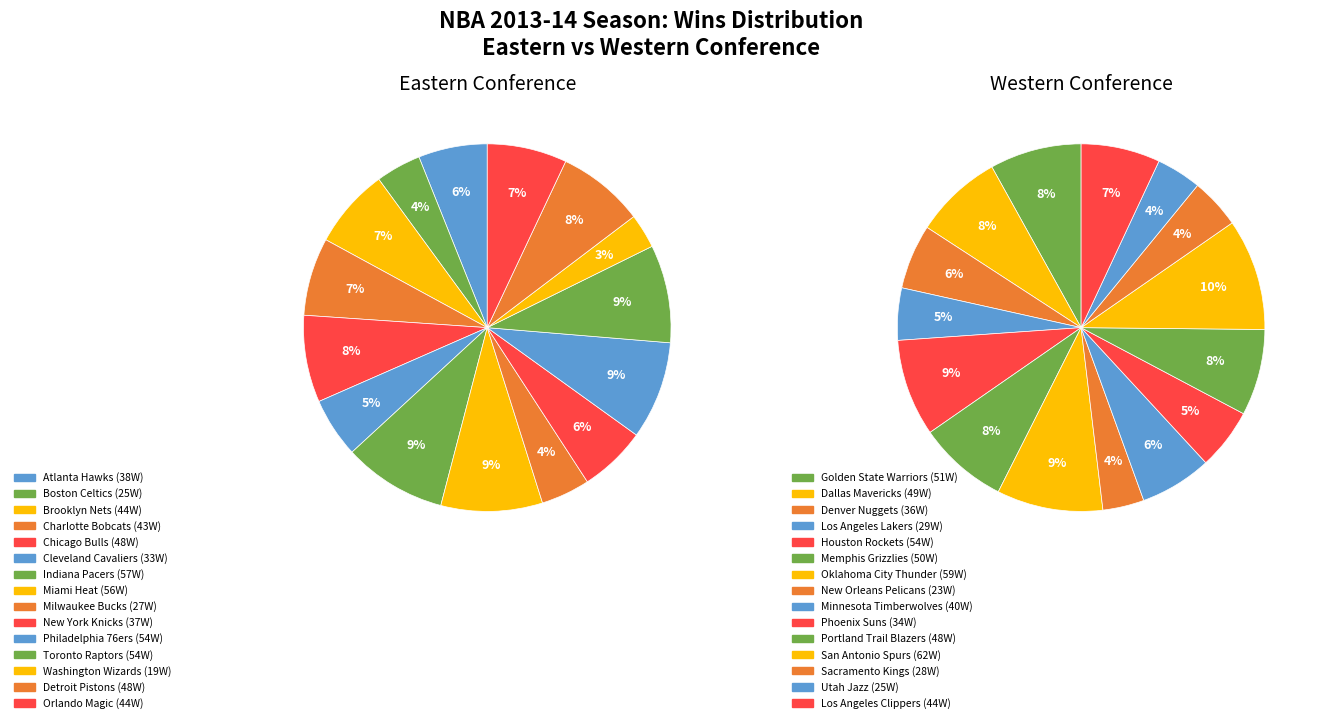

To the nearest percent, what is the difference between the largest and smallest slice percentages?

6%